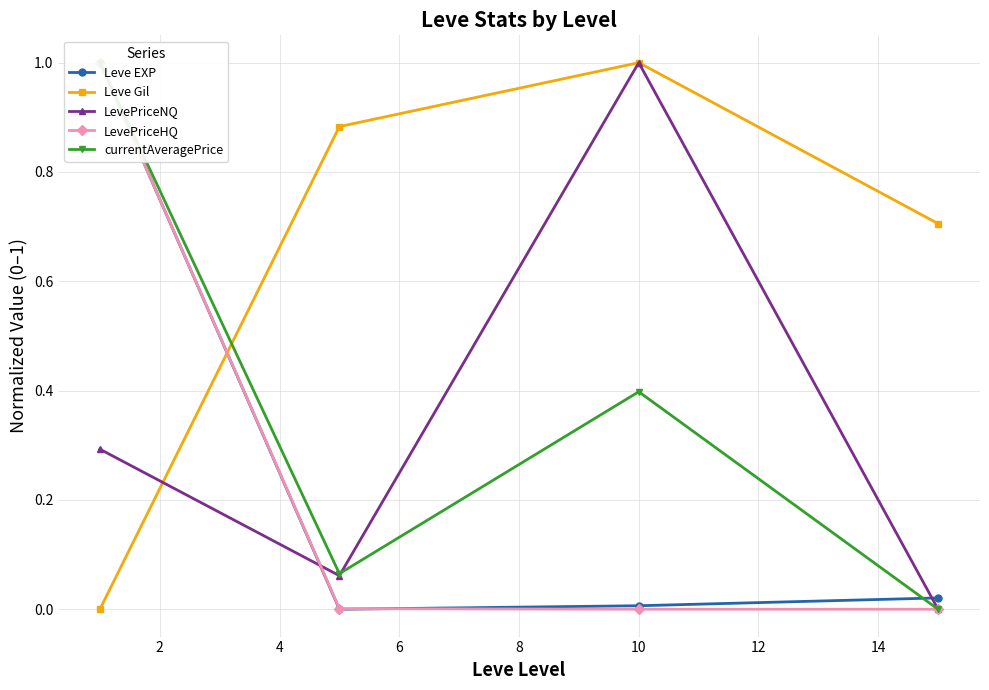

True or false: Leve EXP has more than 0 points higher than both neighbors.

False